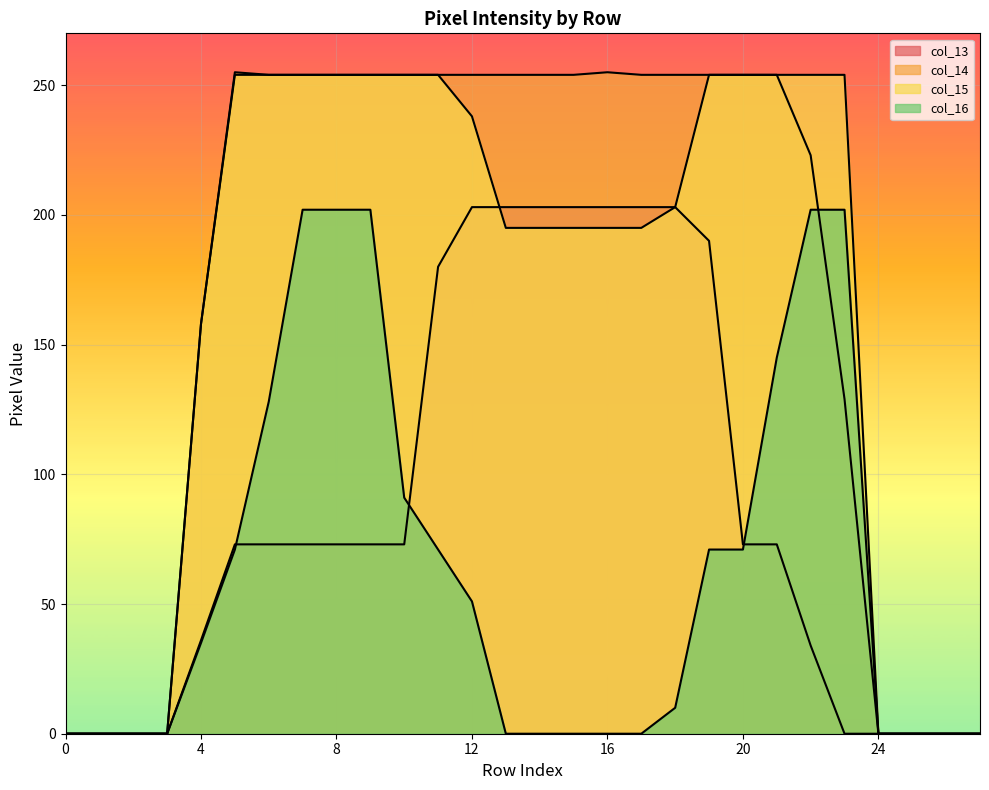

True or false: col_15 and col_16 cross at least once.

False